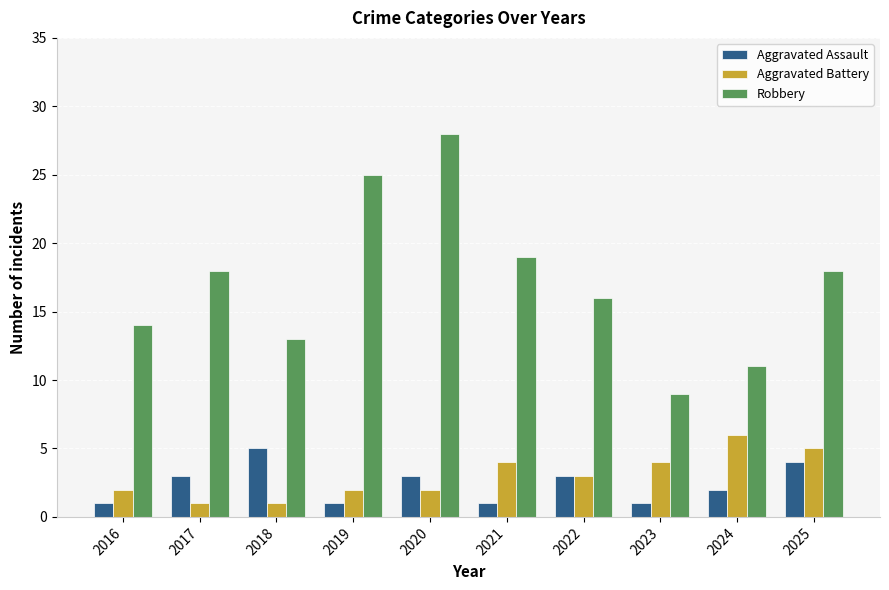

What is the average value of the Aggravated Assault series?

2